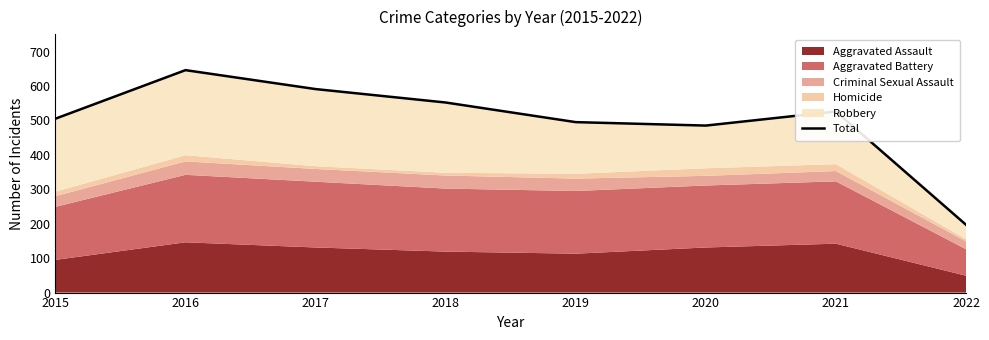

What is the difference between the maximum and minimum values?

449